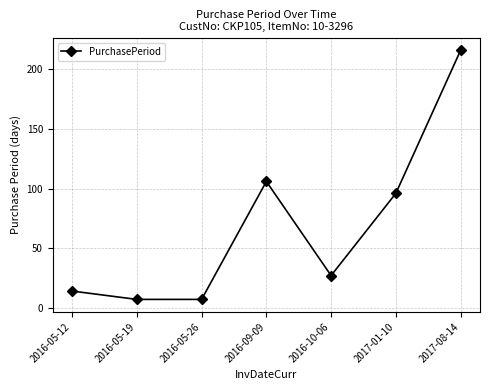

What position from the left is 2016-09-09?

4